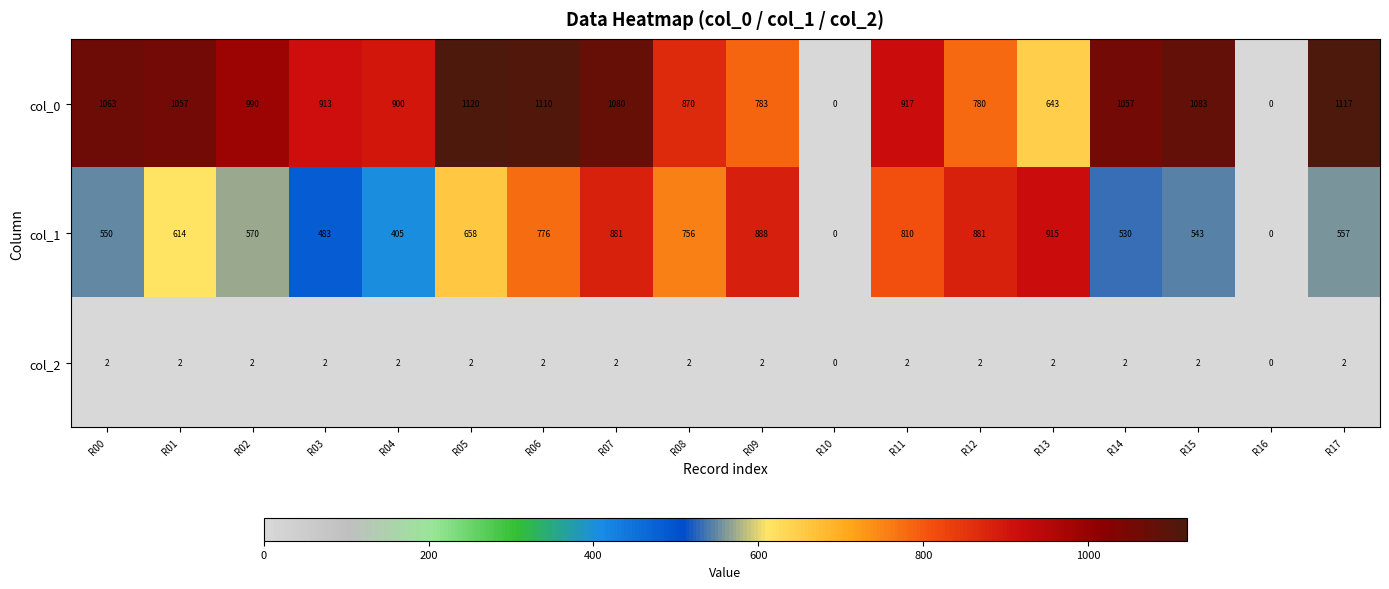

What is the difference between the maximum and second lowest values in the col_0 series?

1120